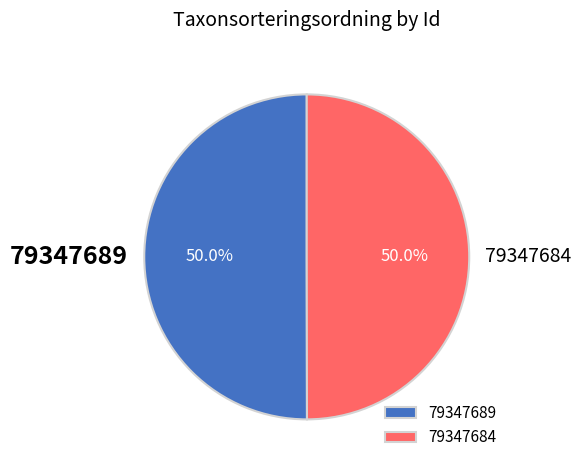

To the nearest percent, what portion does 79347684 represent?

50%